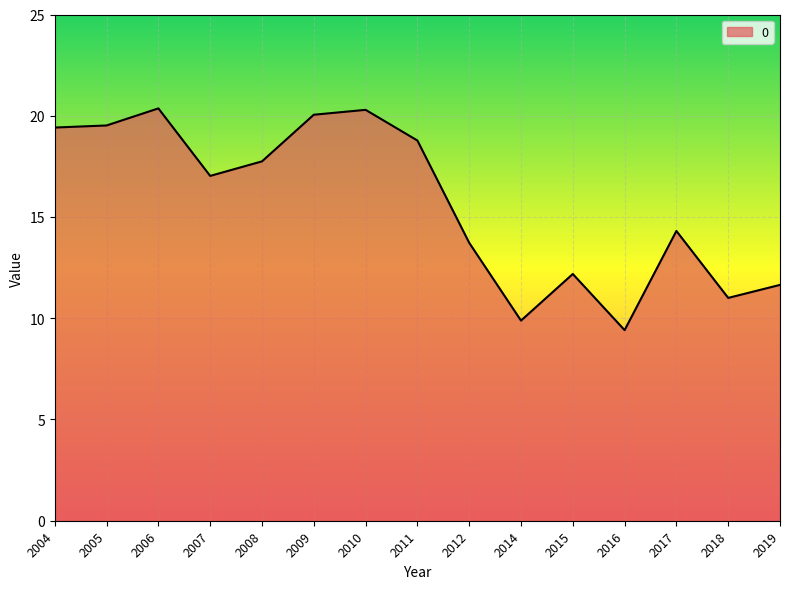

What is the ratio of the value at 2011 to the value at 2008?

1.1